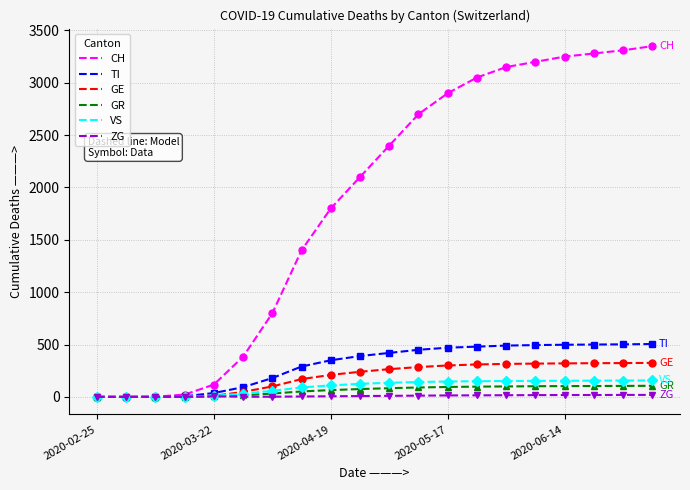

What is the maximum value shown in the chart?

3350